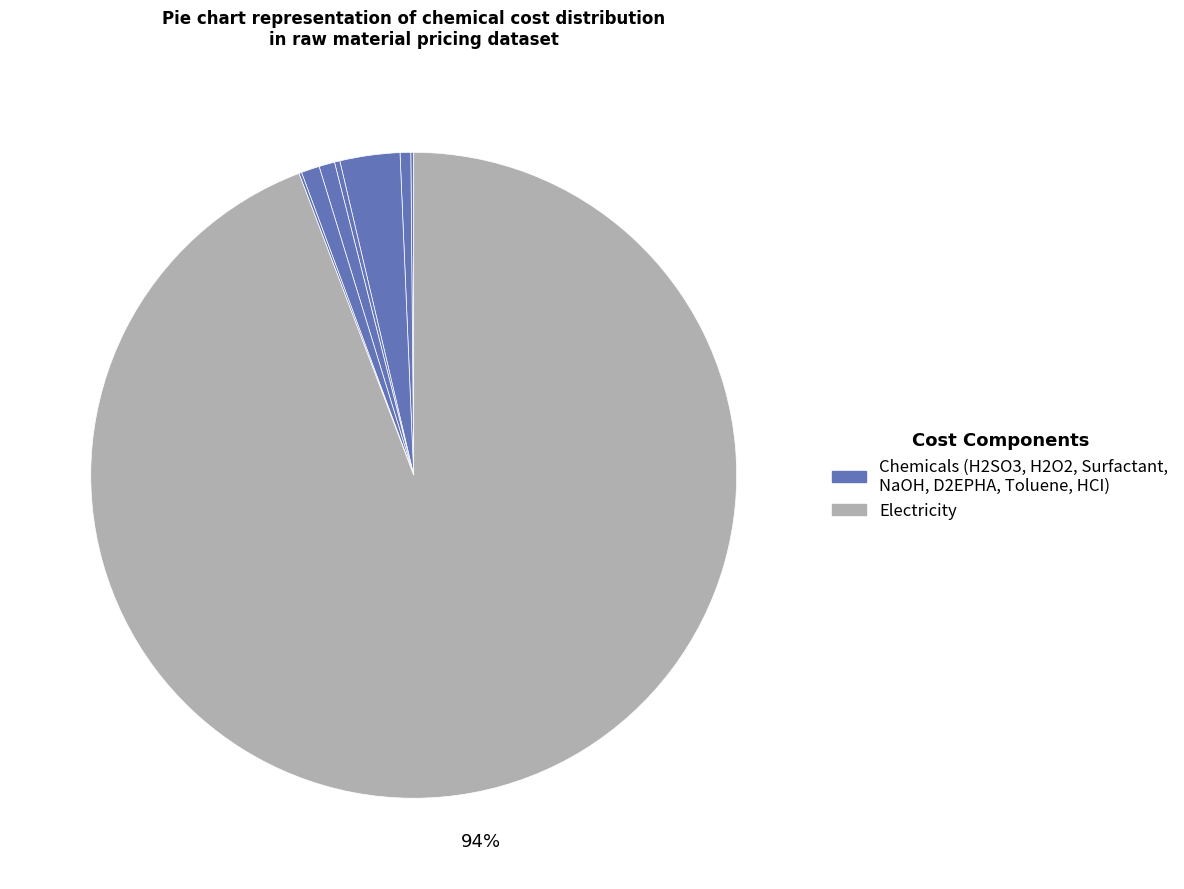

To the nearest percent, what is the average slice percentage?

12%